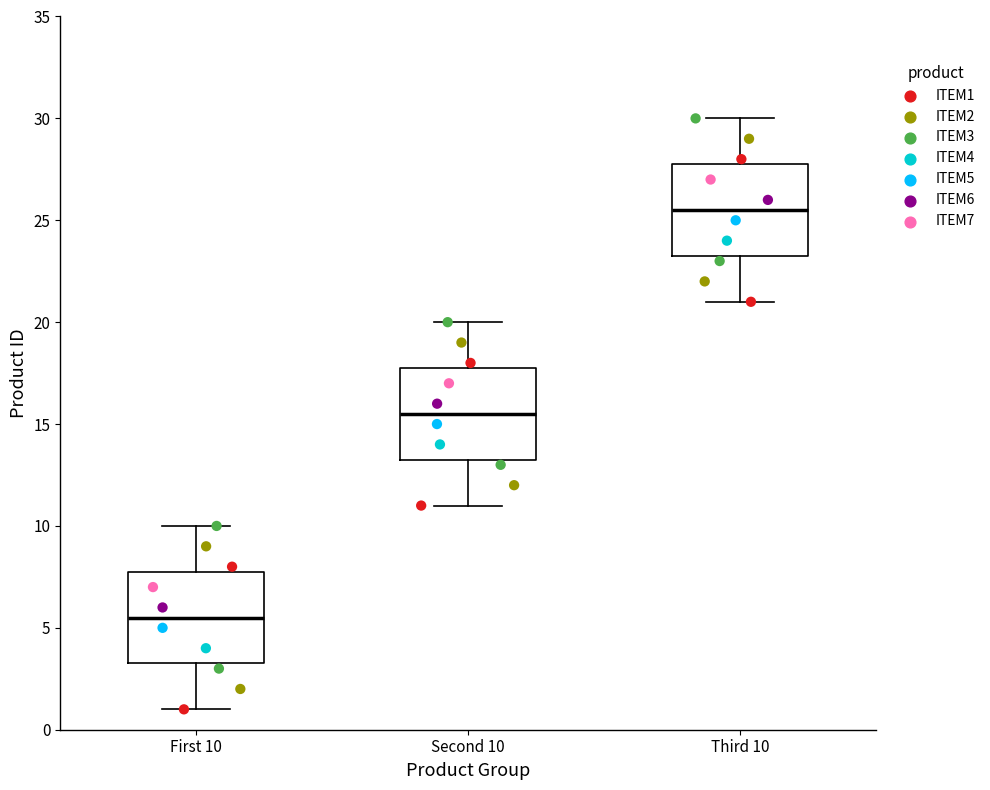

Reading left to right, read every box against the y-axis: the position of its median line, the range the box covers, and the ends of its whiskers. The values are not printed on the chart, so give them approximately, as read against the axis.

First 10: median 5.5, box 3.5 to 8.0, whiskers 1.0 to 10.0
Second 10: median 15.5, box 13.5 to 18.0, whiskers 11.0 to 20.0
Third 10: median 25.5, box 23.5 to 28.0, whiskers 21.0 to 30.0